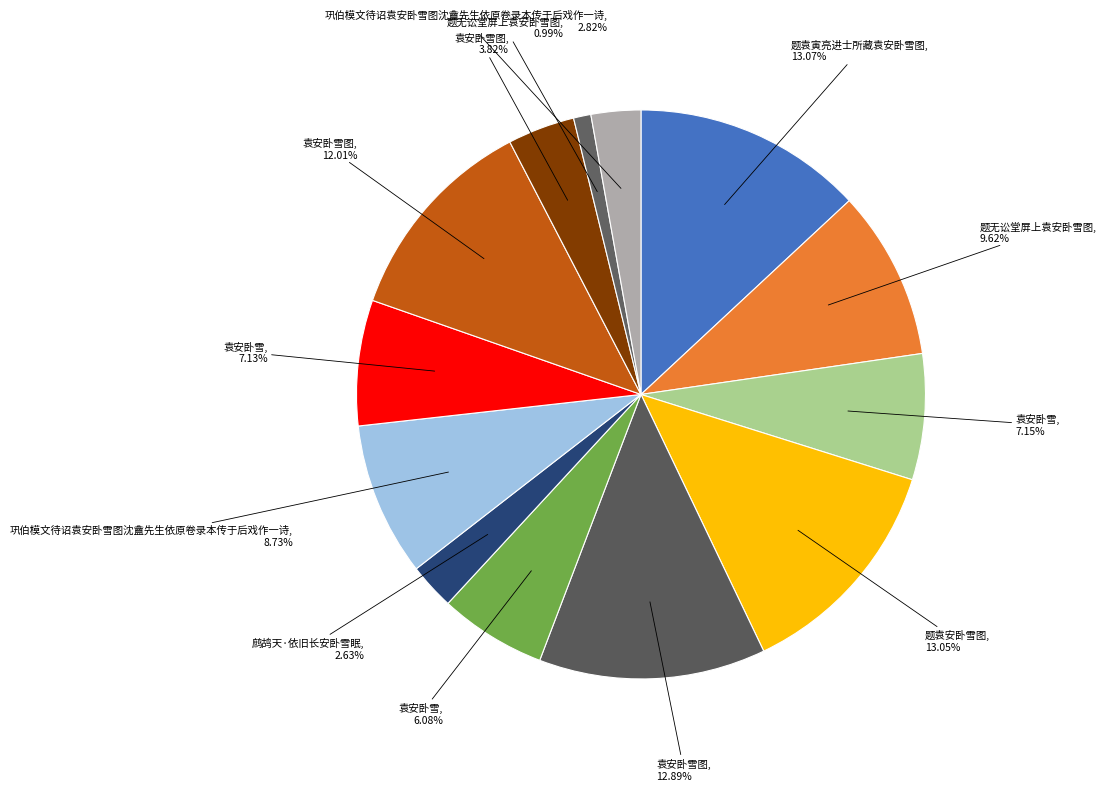

What is the smallest slice in the pie chart?

题无讼堂屏上袁安卧雪图